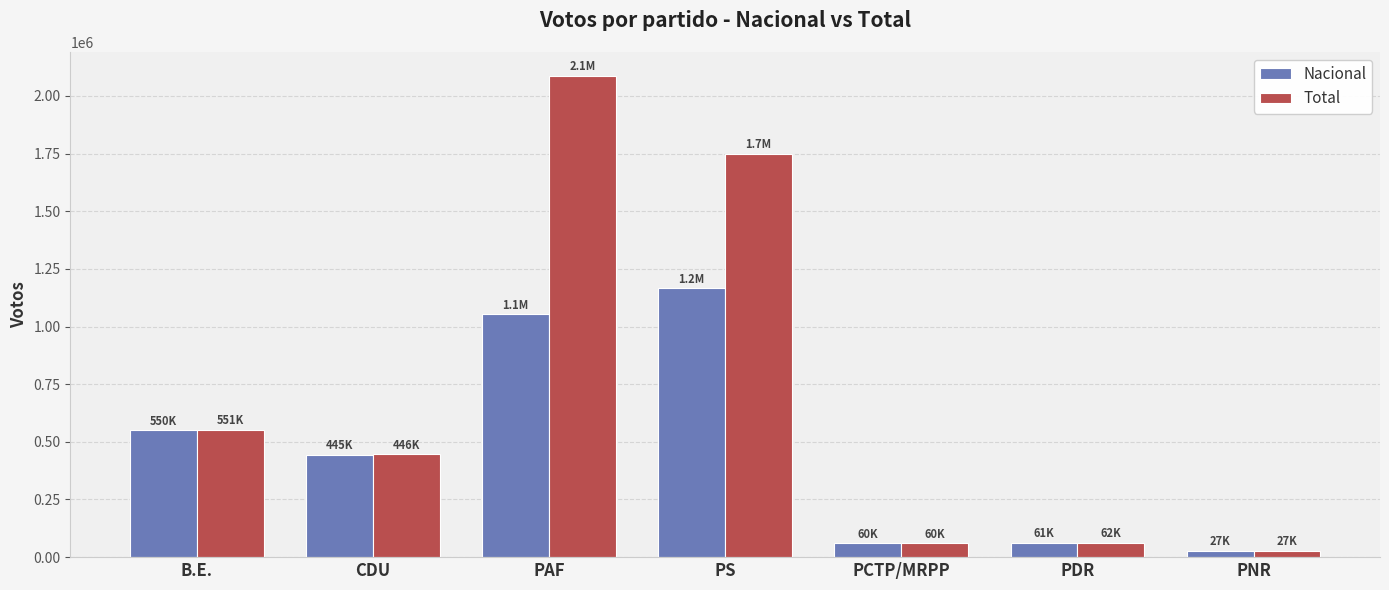

Which series has the widest spread of values?

Total